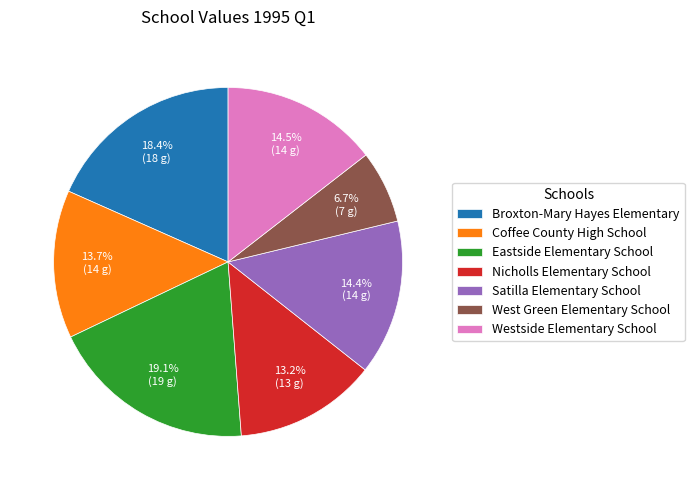

To the nearest percent, what portion does Broxton-Mary Hayes Elementary represent?

18%